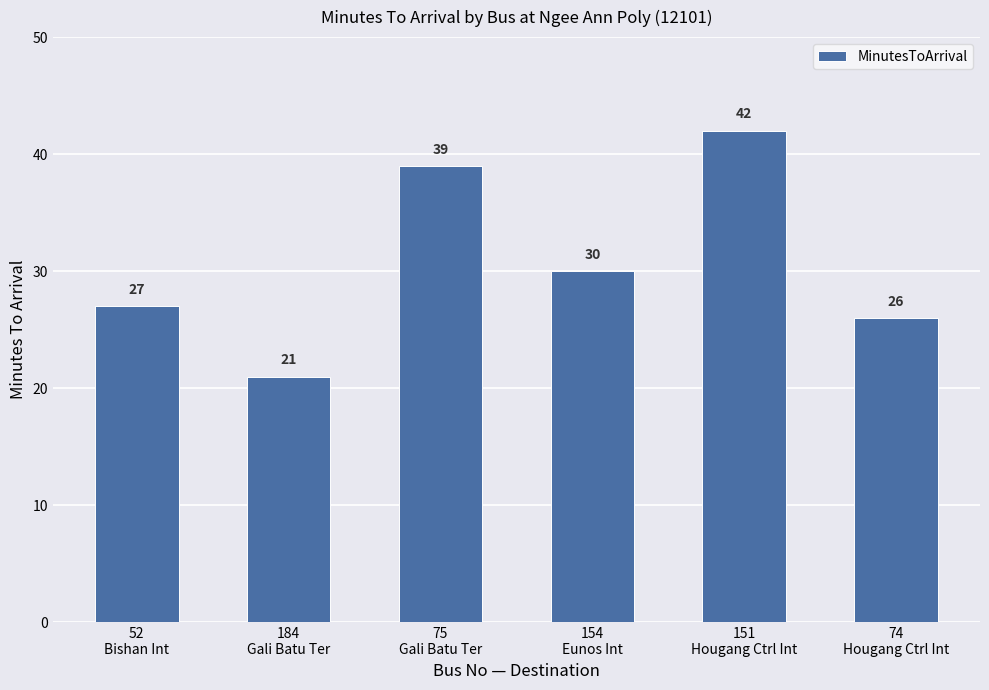

At which label does the data first exceed 30?

75
Gali Batu Ter